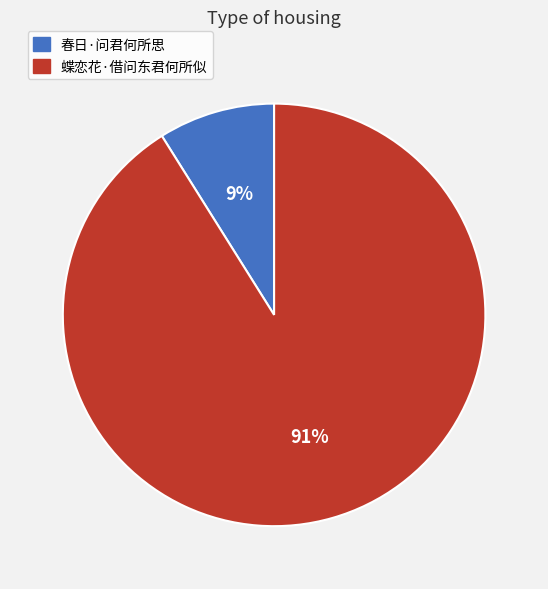

To the nearest percent, what percentage of the pie is 蝶恋花·借问东君何所似?

91%